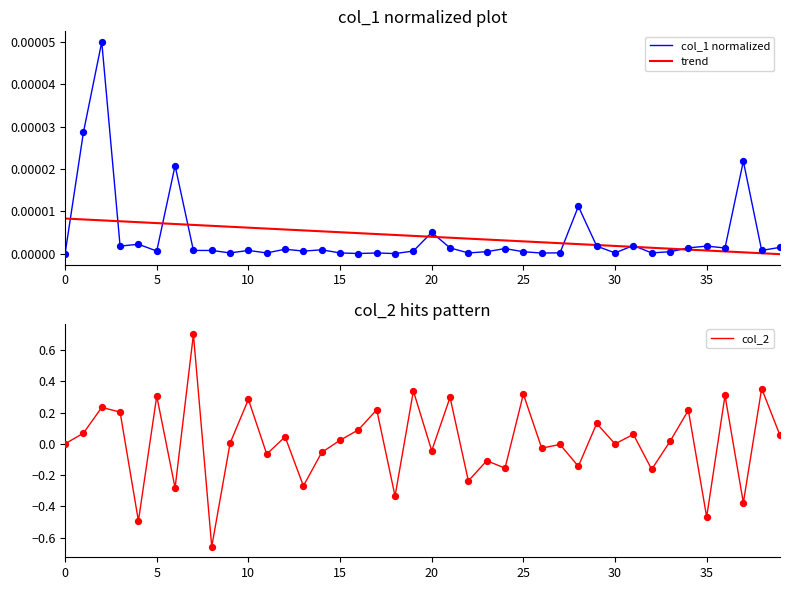

Is the value of trend at 0 greater than the value of col_2 at 19?

No